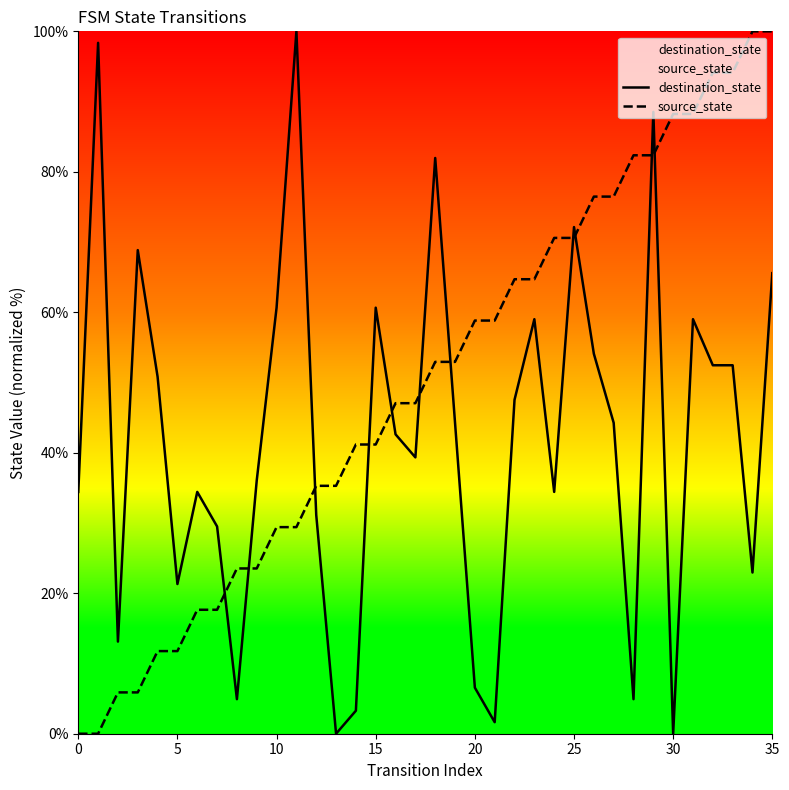

How many lines are shown in the chart?

2